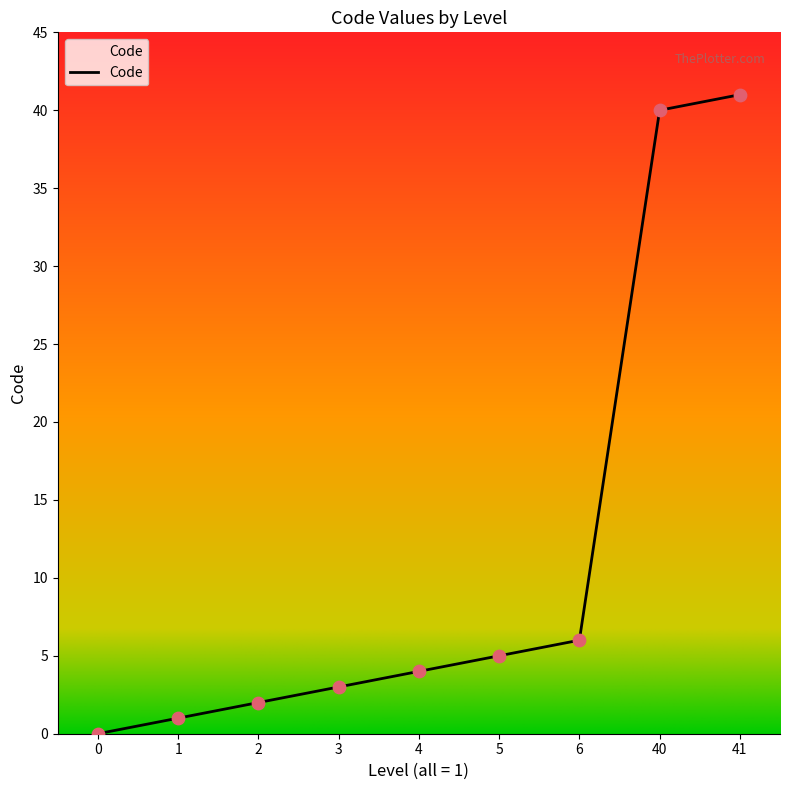

Which has a higher value, 4 or 5?

5